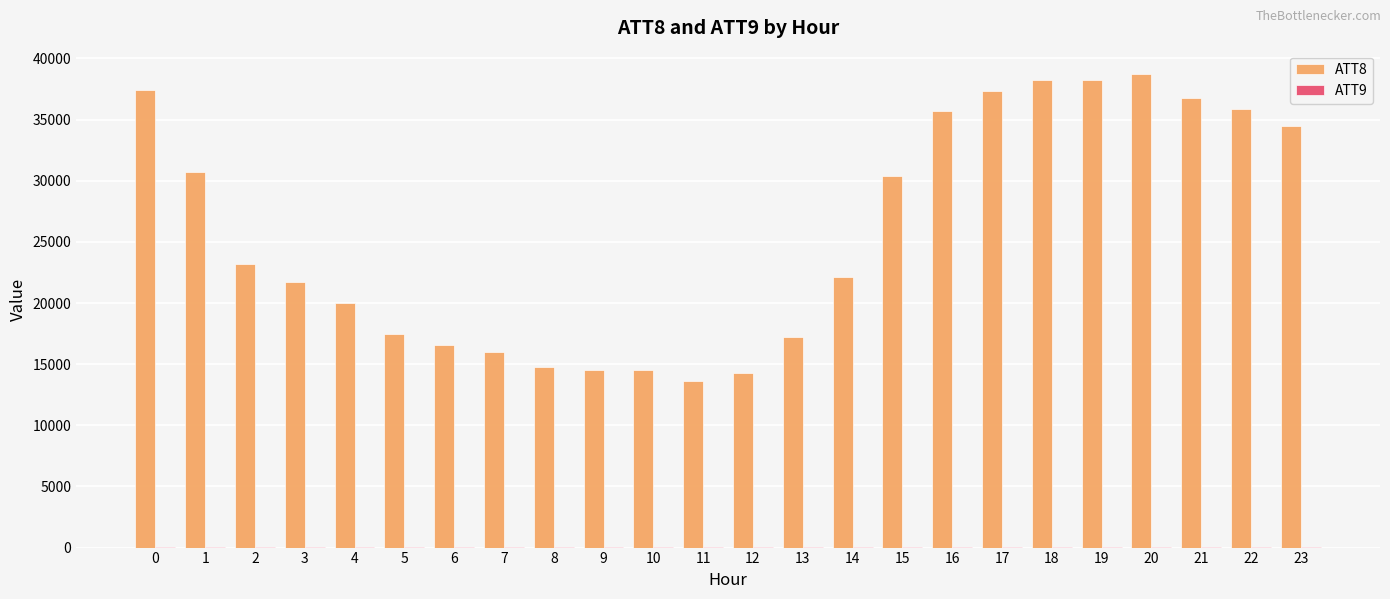

Which series changed the most between 2 and 20?

ATT8